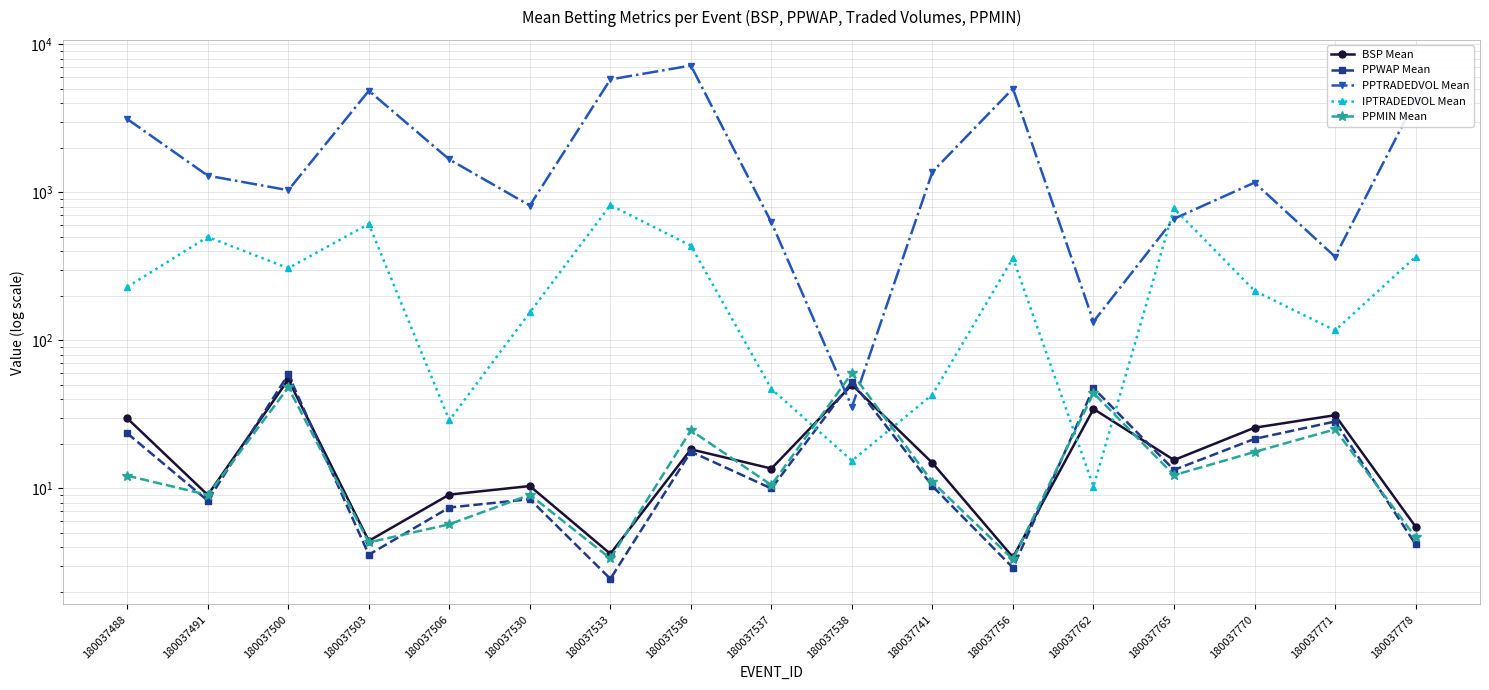

At which category is the sum across all series the highest?

180037536